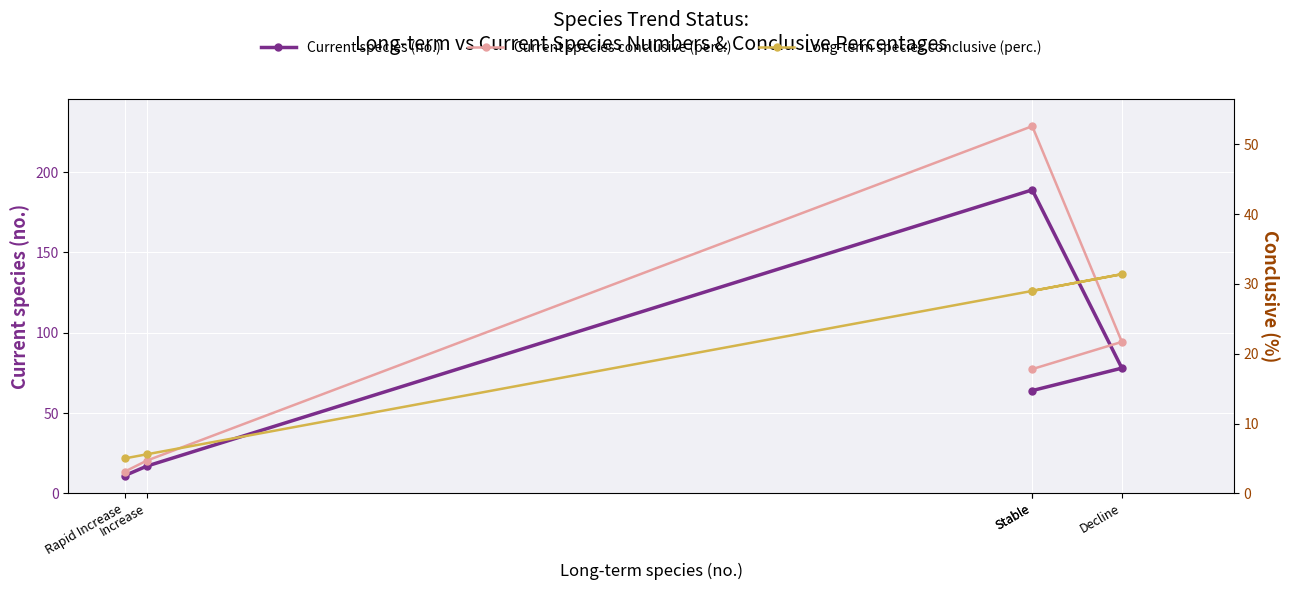

Is it true that Long-term species conclusive (perc.) equals 50.9 at Decline?

False